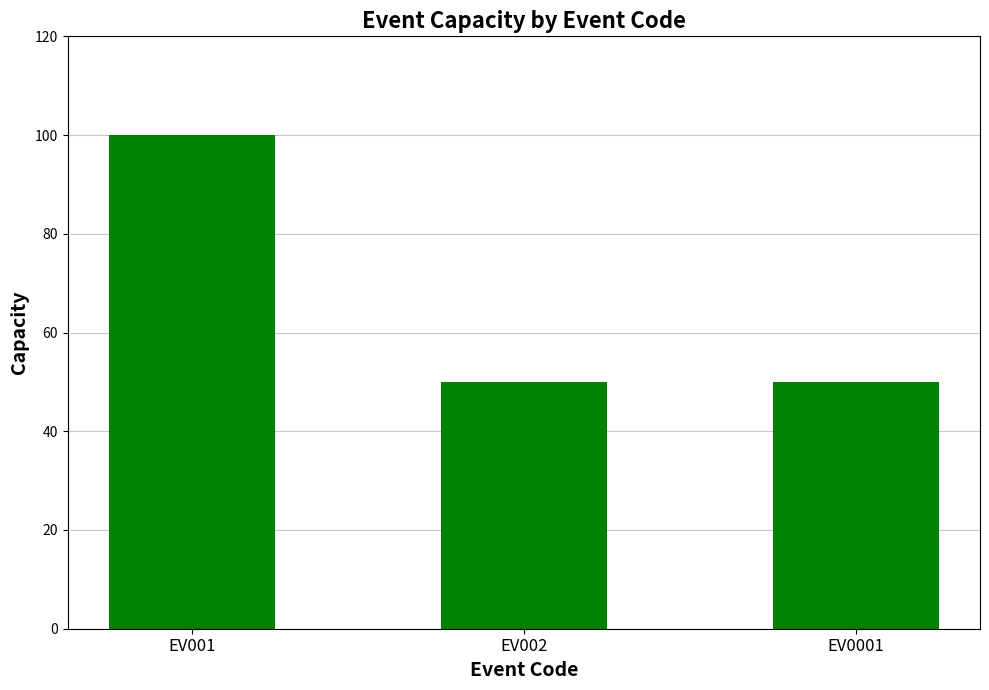

What is the maximum value shown in the chart?

100